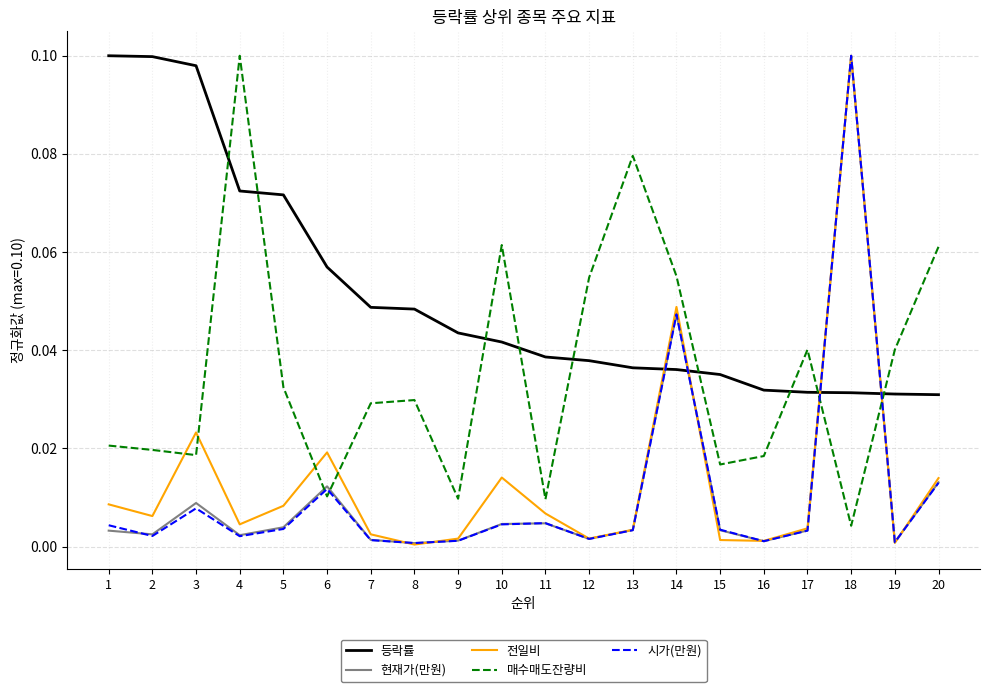

What is the sum of all 현재가(만원) values?

0.2